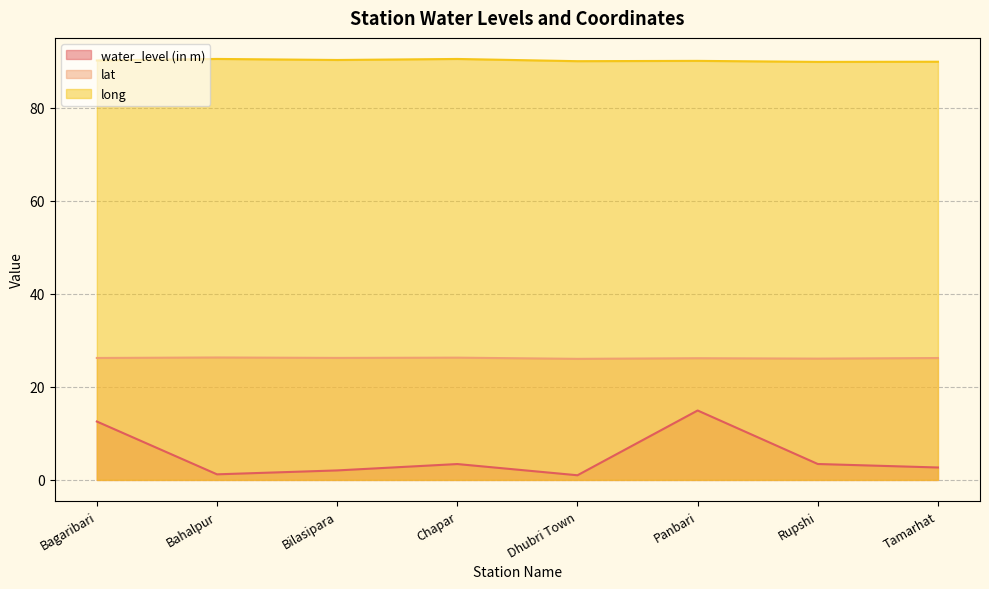

True or false: long and lat intersect in this chart.

False